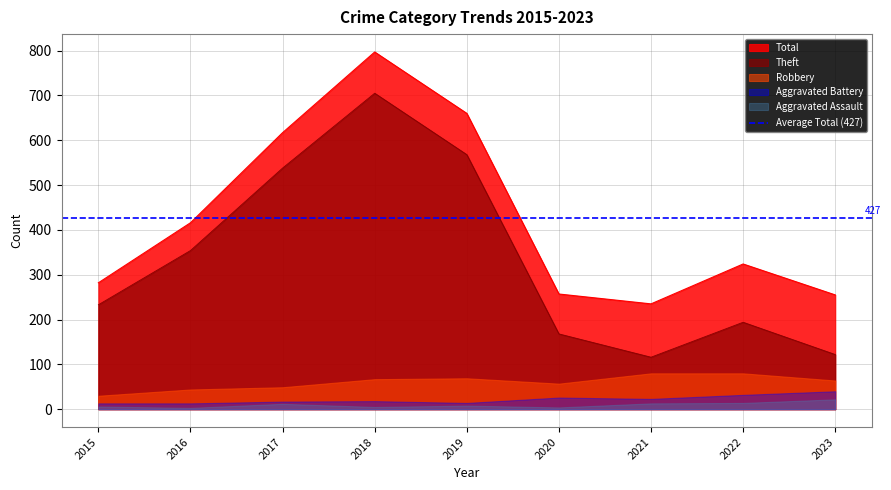

Where does the Robbery series first go above 64?

2018